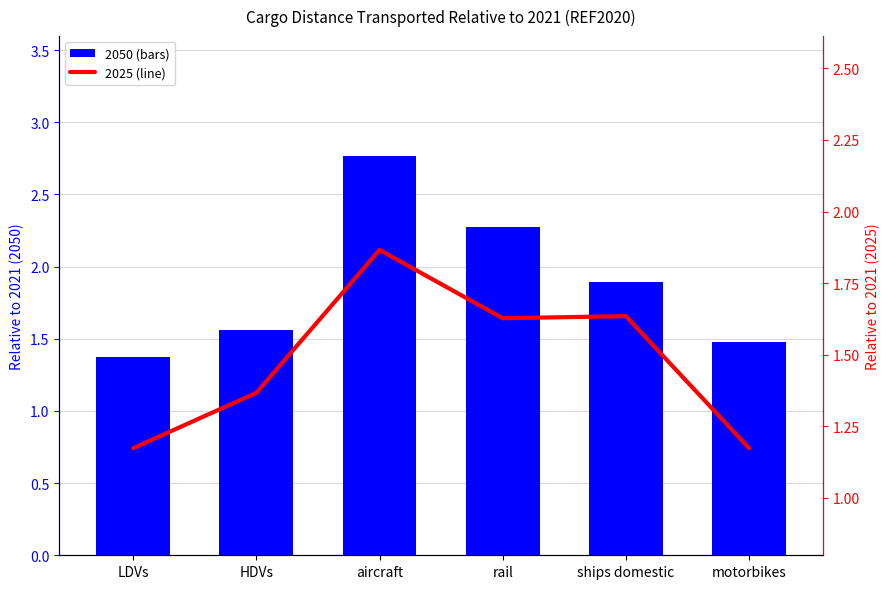

What is the difference between the maximum and minimum values in the 2025 (line) series?

0.7